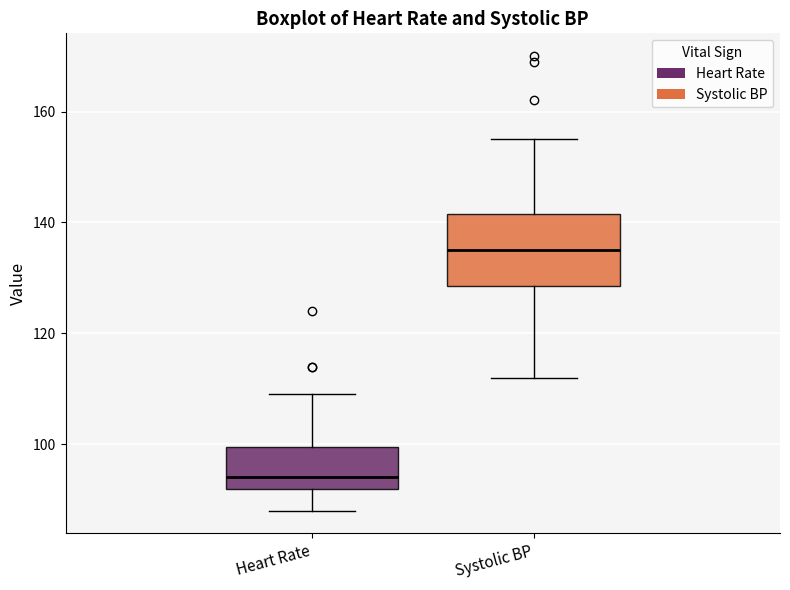

Which box has the lowest median line?

Heart Rate